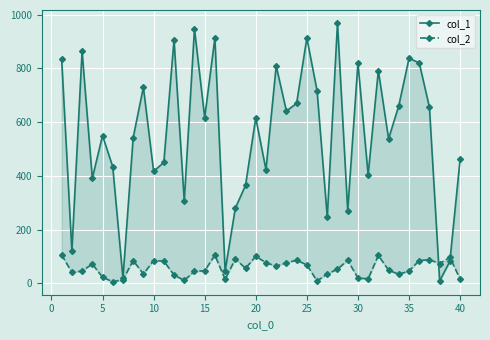

What is the maximum value shown in the chart?

969